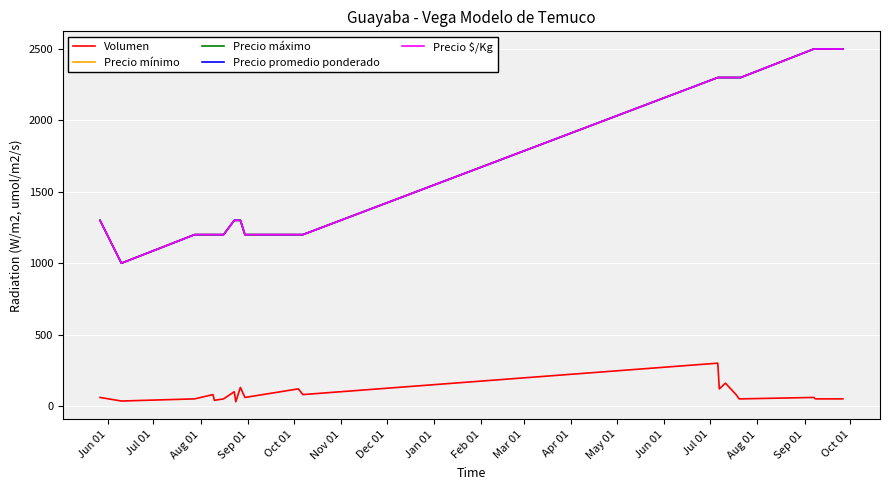

Is this an area chart (filled region under the line)?

No